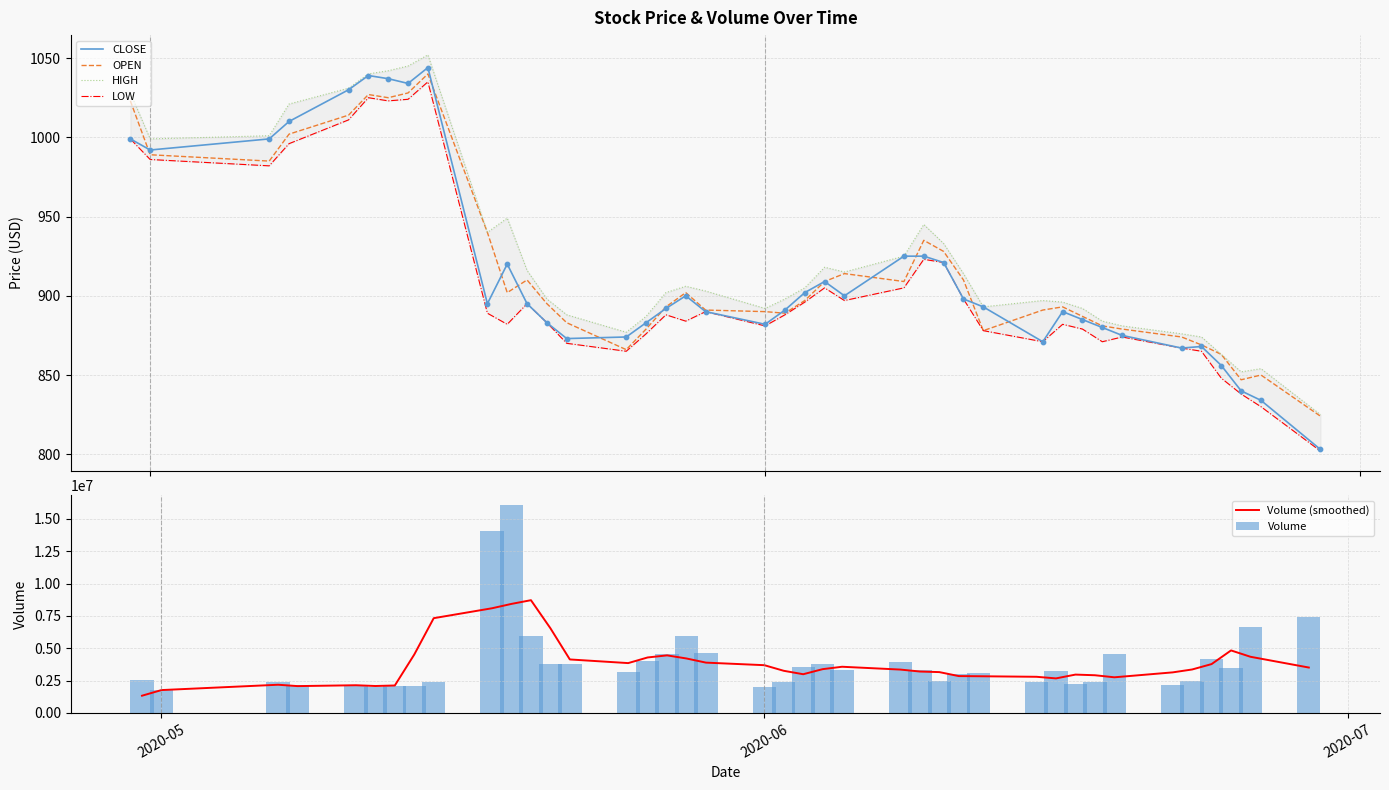

What is the highest value of the OPEN series?

1040